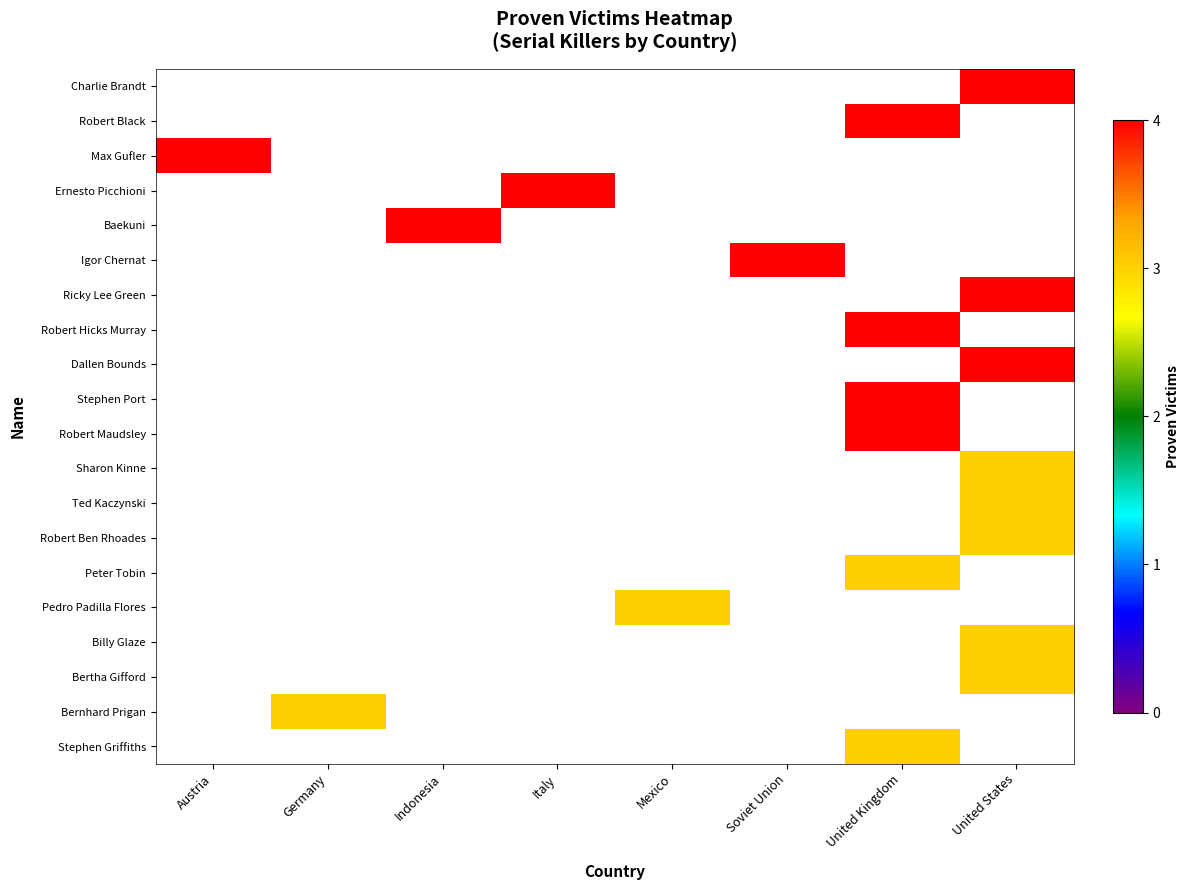

Which series has the largest range (max minus min)?

row_0